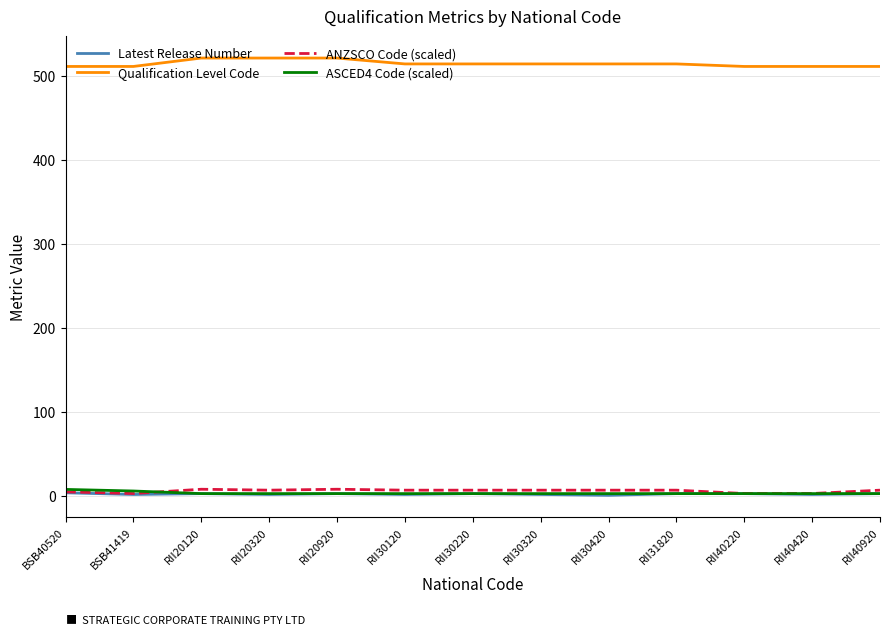

What is the maximum value shown in the chart?

521.0